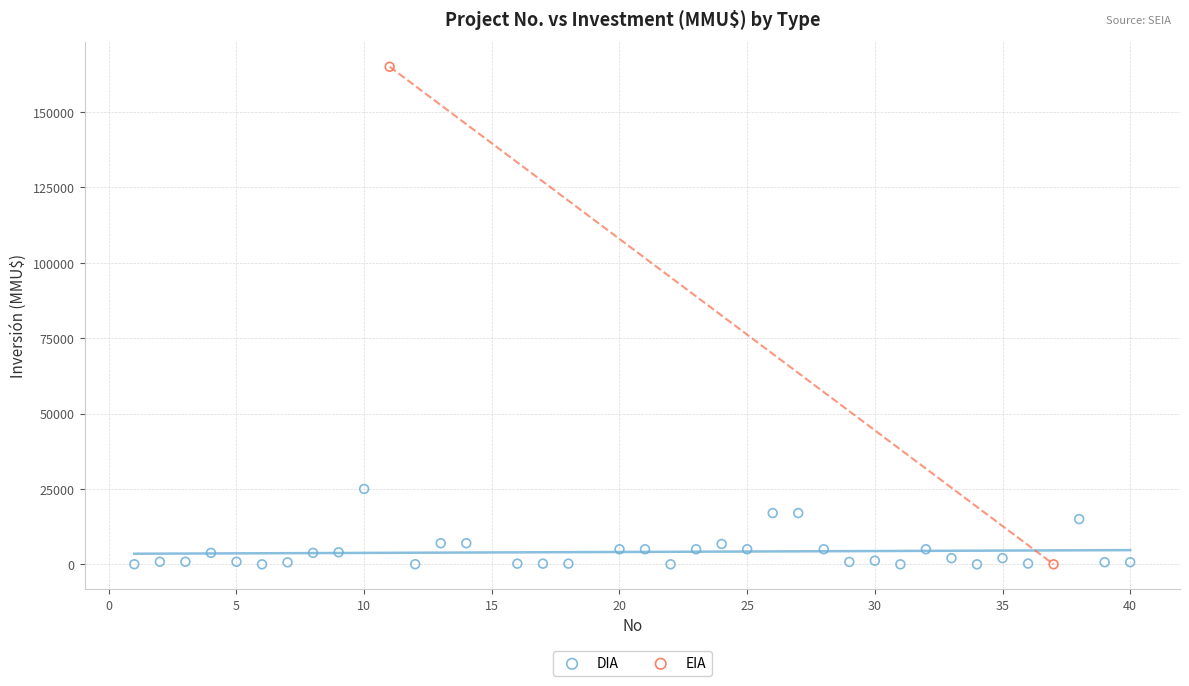

What are all the series names shown in the legend?

DIA, EIA